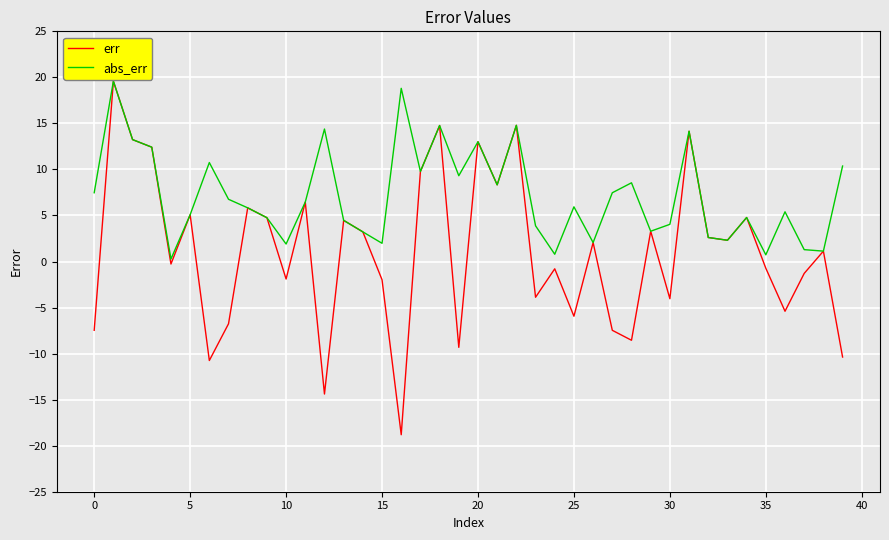

Rank the series by their average value, from lowest to highest.

err, abs_err